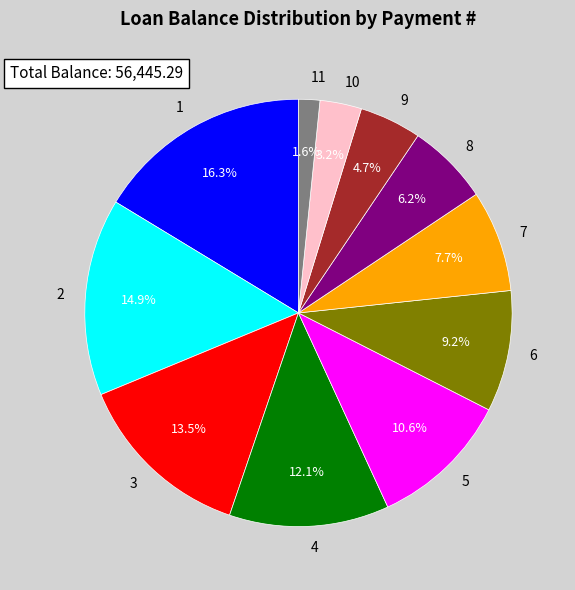

Does 7 represent more than half of the total?

No